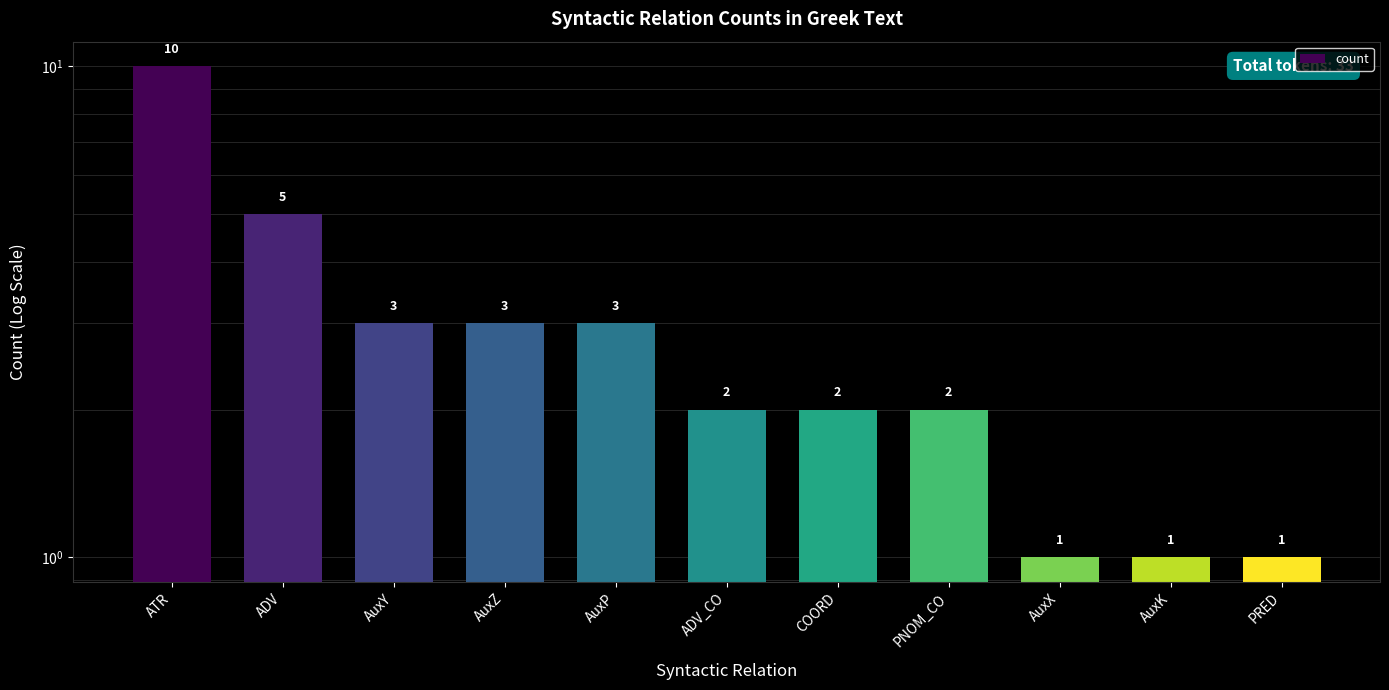

Count the number of categories in the chart.

11